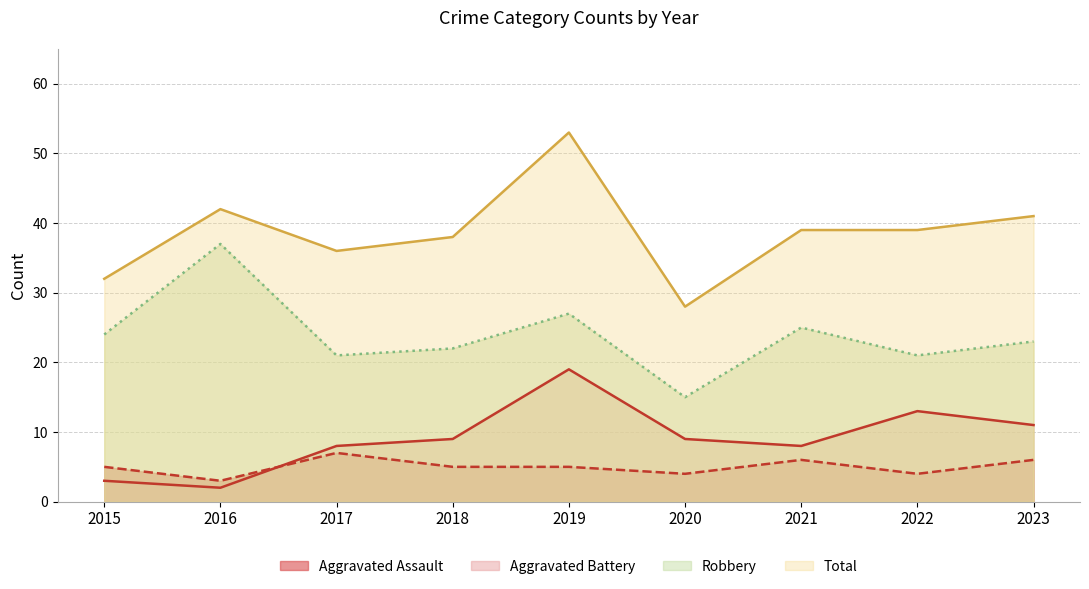

Which series has the widest spread of values?

Total